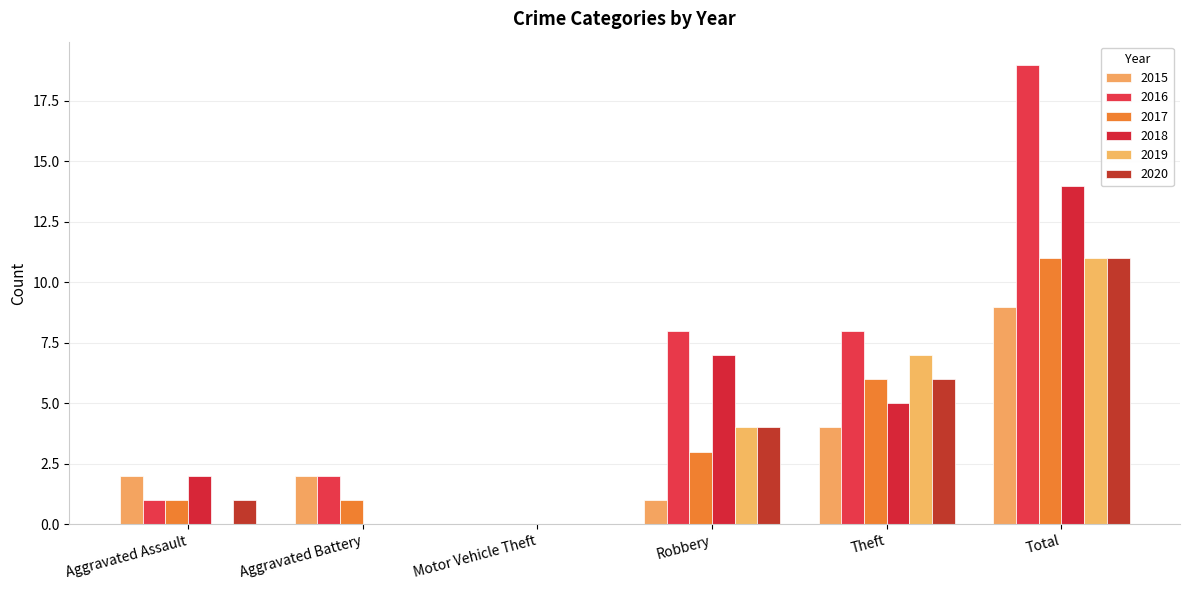

Read the 2015 value at Theft.

4